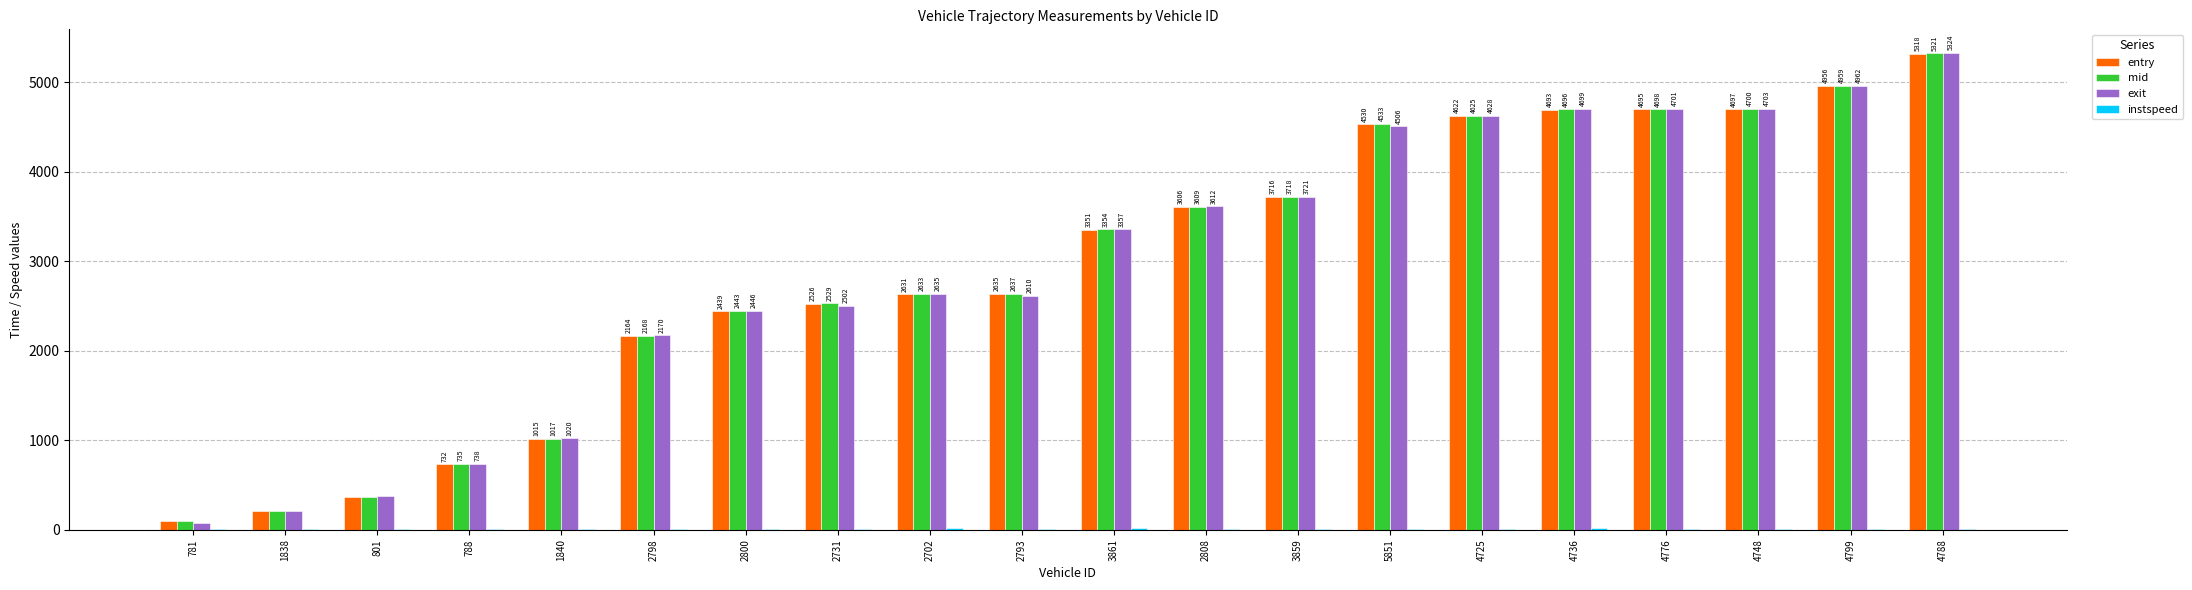

The value of exit at 3861 is 3357.0. True or false?

True